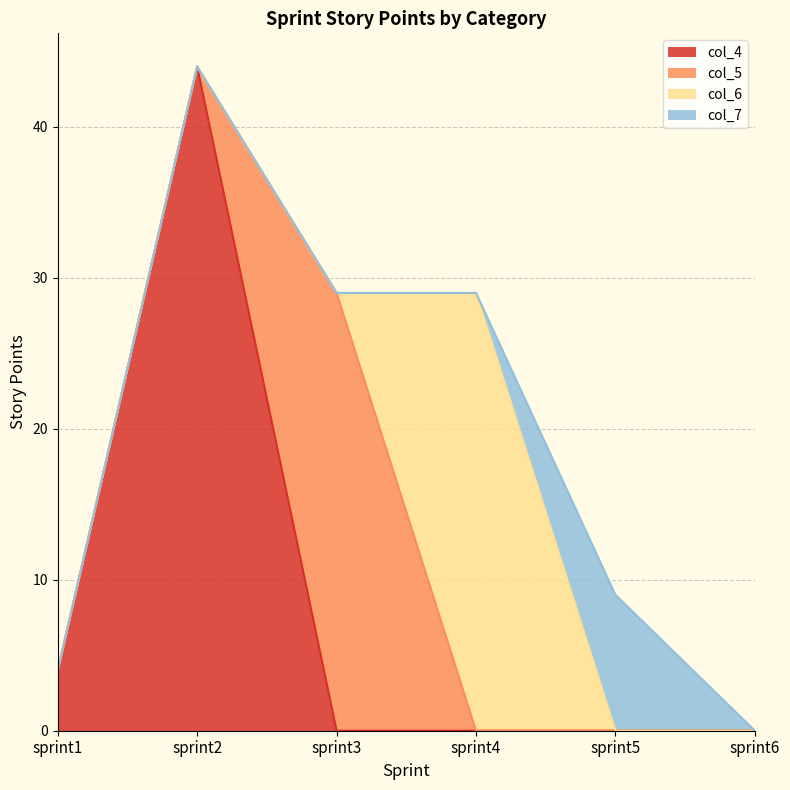

What is the total value across all series at sprint1?

4